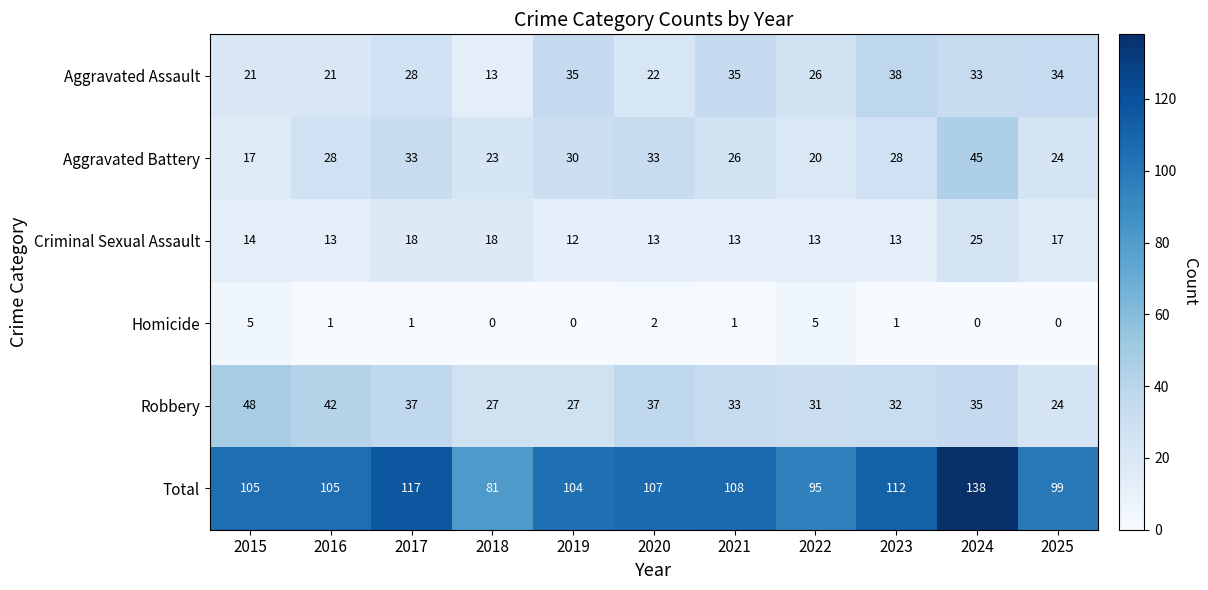

Rank the series by their maximum value, from lowest to highest.

Homicide, Criminal Sexual Assault, Aggravated Assault, Aggravated Battery, Robbery, Total